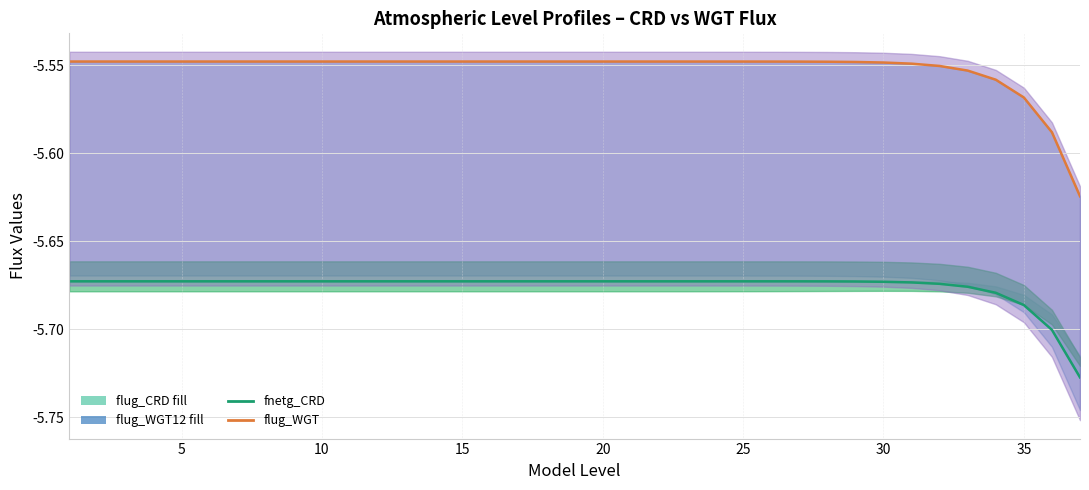

What is the difference between the maximum and minimum values in the fnetg_CRD series?

0.1